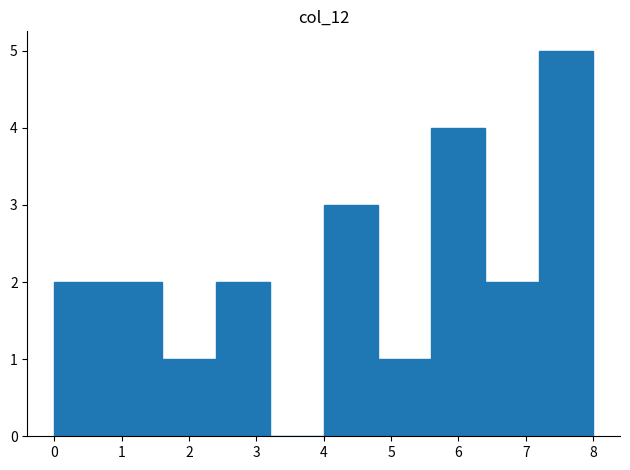

Over which range of the x-axis is the bar tallest?

7.2 to 8.0